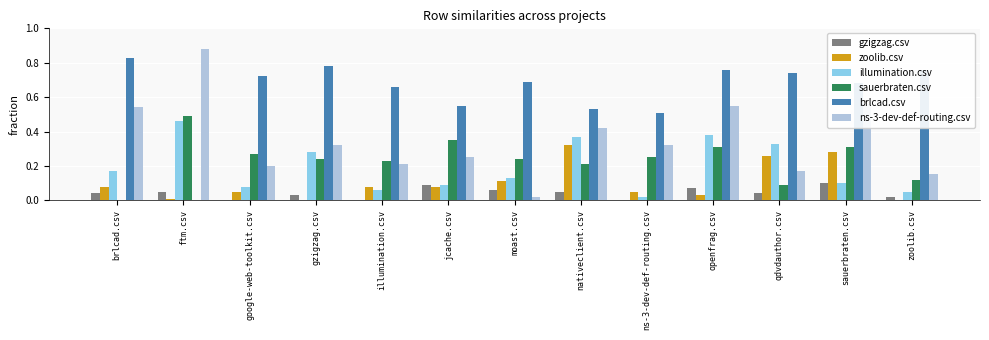

What is the sum of all zoolib.csv values?

1.4